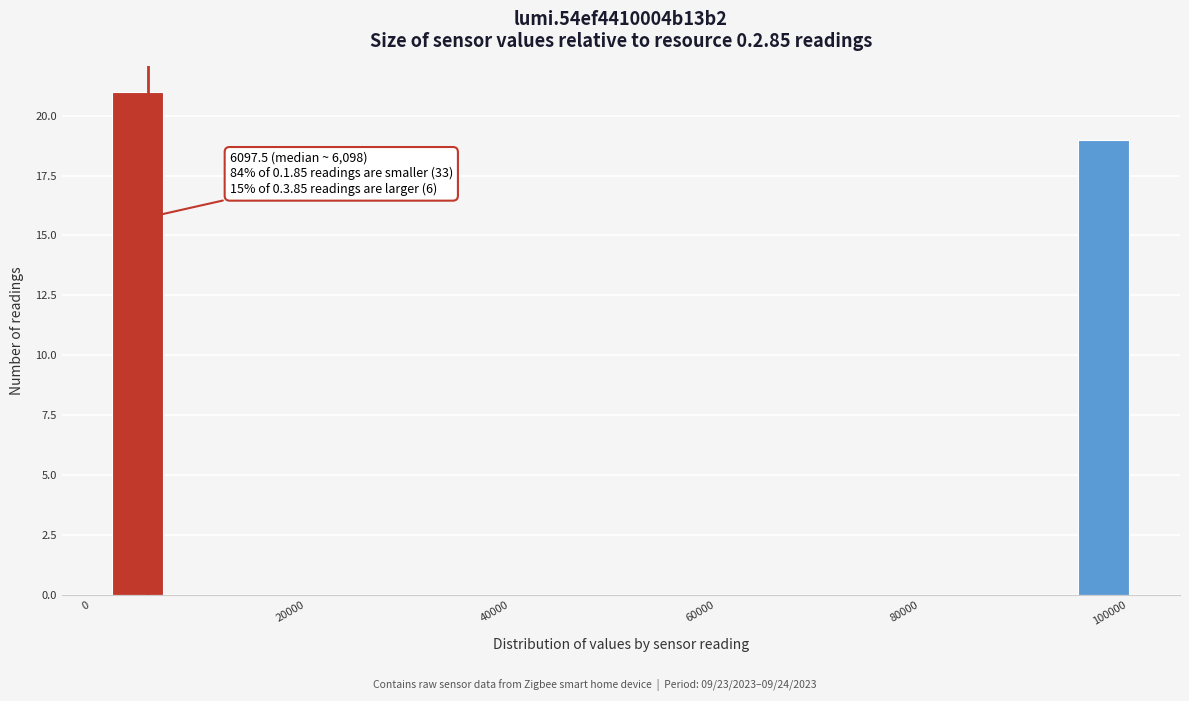

Read against the x-axis, roughly where is the centre of the tallest bar?

6000